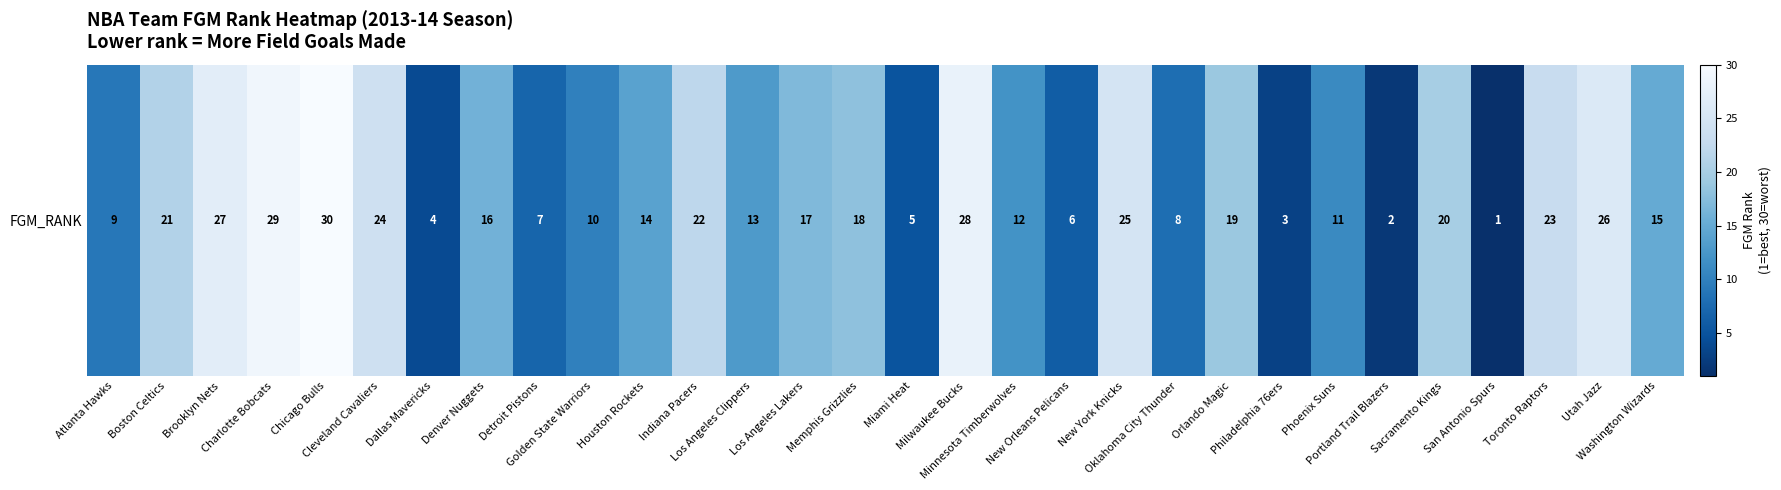

List the labels in order of value, largest first.

Chicago Bulls, Charlotte Bobcats, Milwaukee Bucks, Brooklyn Nets, Utah Jazz, New York Knicks, Cleveland Cavaliers, Toronto Raptors, Indiana Pacers, Boston Celtics, Sacramento Kings, Orlando Magic, Memphis Grizzlies, Los Angeles Lakers, Denver Nuggets, Washington Wizards, Houston Rockets, Los Angeles Clippers, Minnesota Timberwolves, Phoenix Suns, Golden State Warriors, Atlanta Hawks, Oklahoma City Thunder, Detroit Pistons, New Orleans Pelicans, Miami Heat, Dallas Mavericks, Philadelphia 76ers, Portland Trail Blazers, San Antonio Spurs